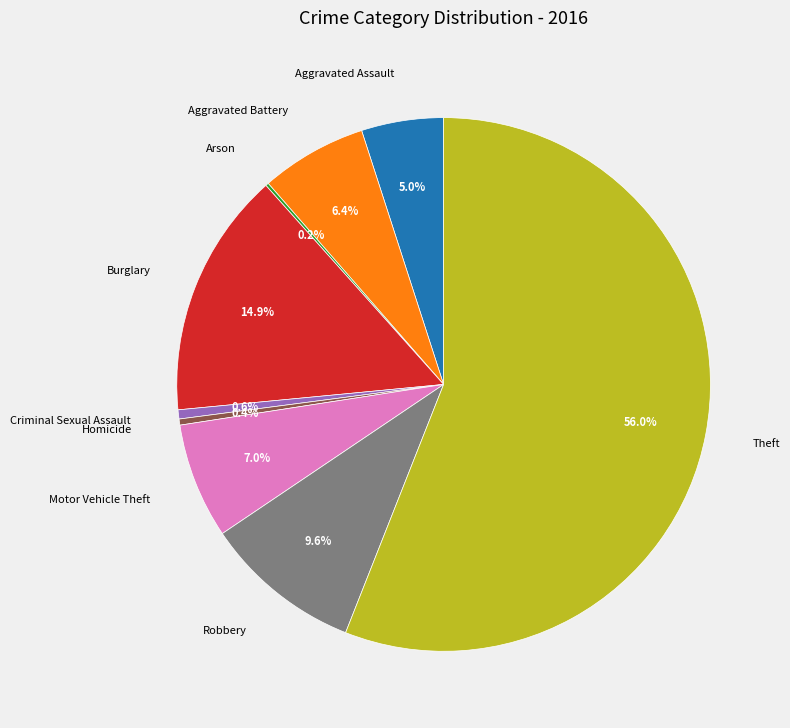

What percentage is the Burglary slice, to the nearest percent?

15%